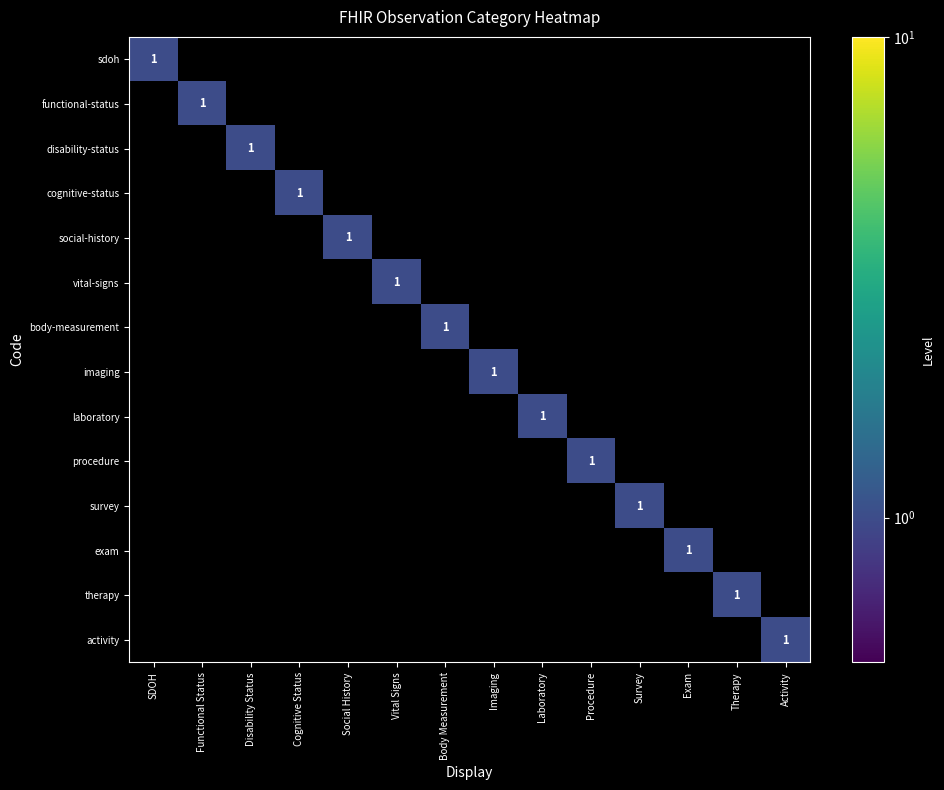

True or false: activity has a value of 1 at Activity.

True